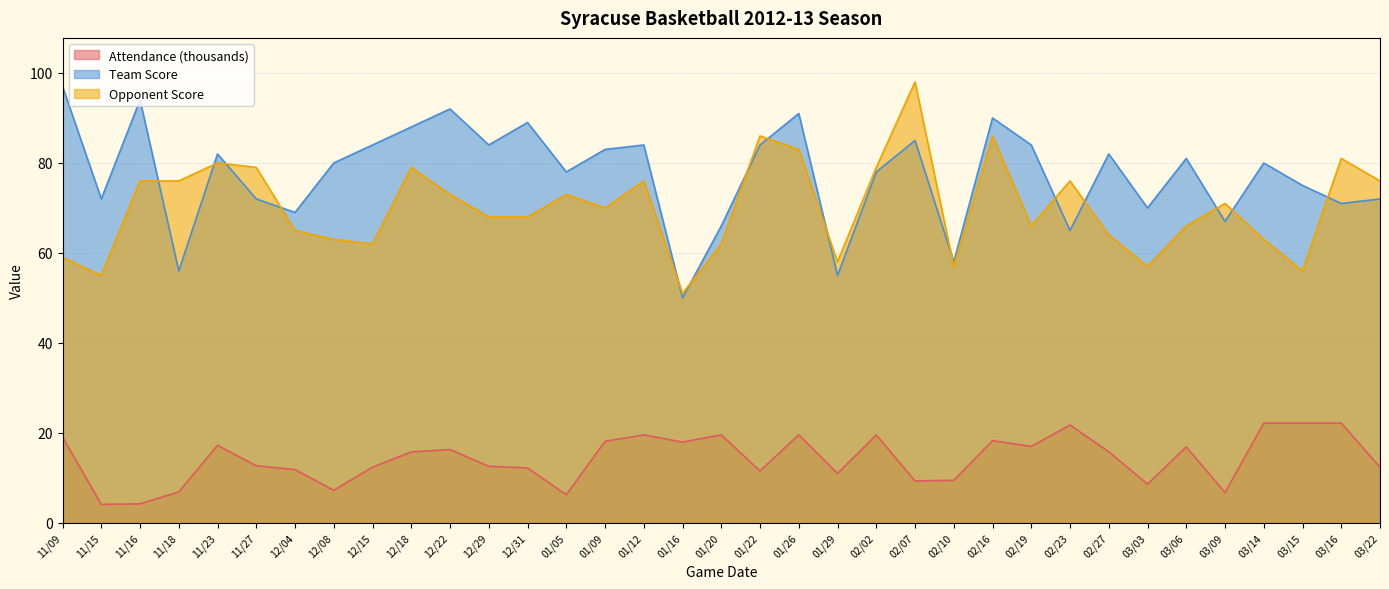

Reading left to right, list all the values displayed in this chart.

Attendance: 11/09=19.1	11/15=4.1	11/16=4.2	11/18=6.9	11/23=17.2	11/27=12.7	12/04=11.8	12/08=7.2	12/15=12.4	12/18=15.8	12/22=16.3	12/29=12.6	12/31=12.2	01/05=6.2	01/09=18.1	01/12=19.6	01/16=17.9	01/20=19.6	01/22=11.5	01/26=19.6	01/29=11.0	02/02=19.6	02/07=9.3	02/10=9.5	02/16=18.3	02/19=17.0	02/23=21.8	02/27=15.8	03/03=8.6	03/06=16.9	03/09=6.7	03/14=22.2	03/15=22.2	03/16=22.2	03/22=12.4
Team Score: 11/09=97.0	11/15=72.0	11/16=94.0	11/18=56.0	11/23=82.0	11/27=72.0	12/04=69.0	12/08=80.0	12/15=84.0	12/18=88.0	12/22=92.0	12/29=84.0	12/31=89.0	01/05=78.0	01/09=83.0	01/12=84.0	01/16=50.0	01/20=66.0	01/22=84.0	01/26=91.0	01/29=55.0	02/02=78.0	02/07=85.0	02/10=58.0	02/16=90.0	02/19=84.0	02/23=65.0	02/27=82.0	03/03=70.0	03/06=81.0	03/09=67.0	03/14=80.0	03/15=75.0	03/16=71.0	03/22=72.0
Opponent Score: 11/09=59.0	11/15=55.0	11/16=76.0	11/18=76.0	11/23=80.0	11/27=79.0	12/04=65.0	12/08=63.0	12/15=62.0	12/18=79.0	12/22=73.0	12/29=68.0	12/31=68.0	01/05=73.0	01/09=70.0	01/12=76.0	01/16=51.0	01/20=62.0	01/22=86.0	01/26=83.0	01/29=58.0	02/02=79.0	02/07=98.0	02/10=57.0	02/16=86.0	02/19=66.0	02/23=76.0	02/27=64.0	03/03=57.0	03/06=66.0	03/09=71.0	03/14=63.0	03/15=56.0	03/16=81.0	03/22=76.0